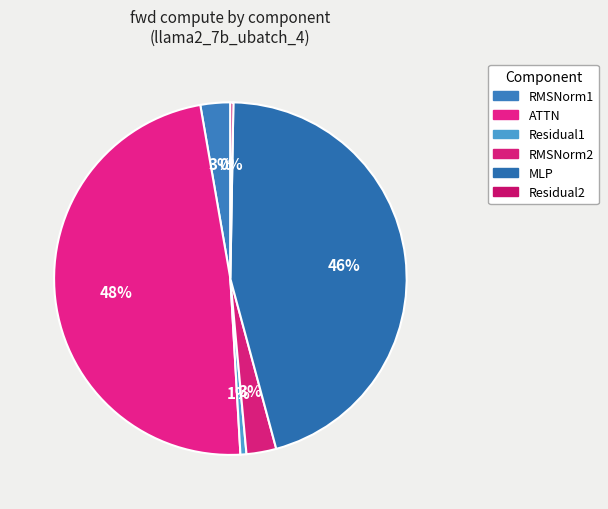

How many segments does this pie chart have?

6